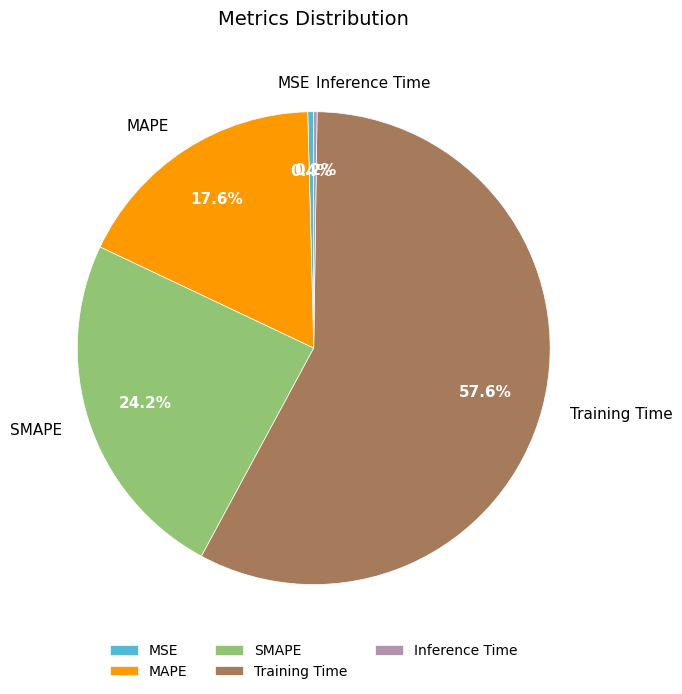

Which slice represents more than half of the pie?

Training Time